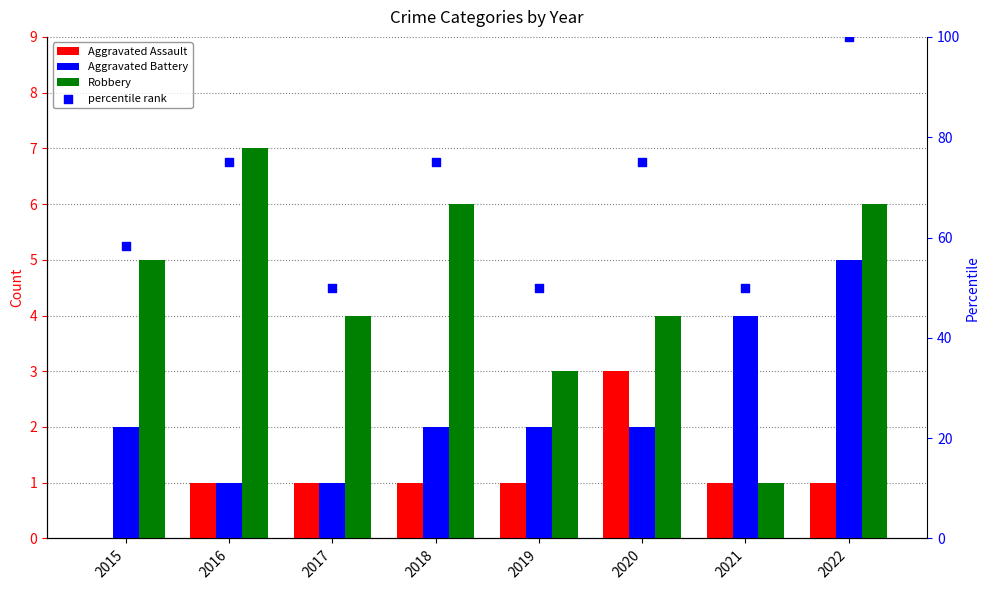

At how many categories does at least one series exceed 44?

8